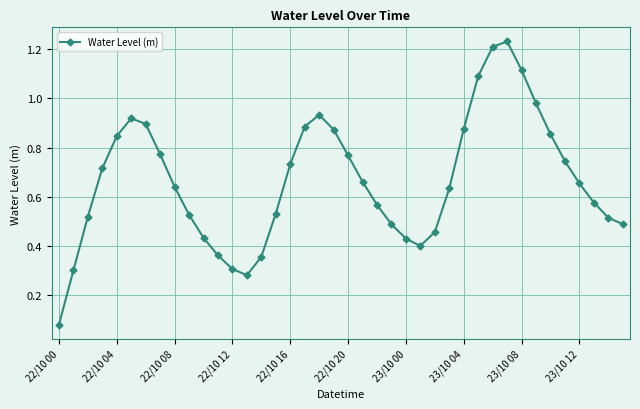

What is the sum of all values?

26.7